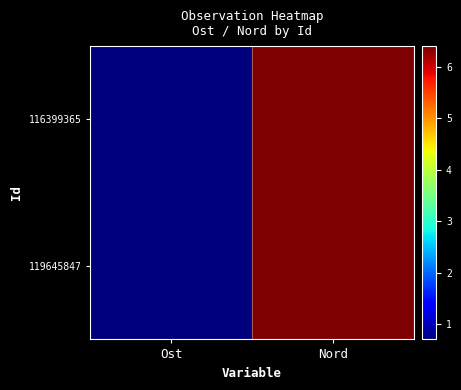

Count the number of data series in this chart.

2